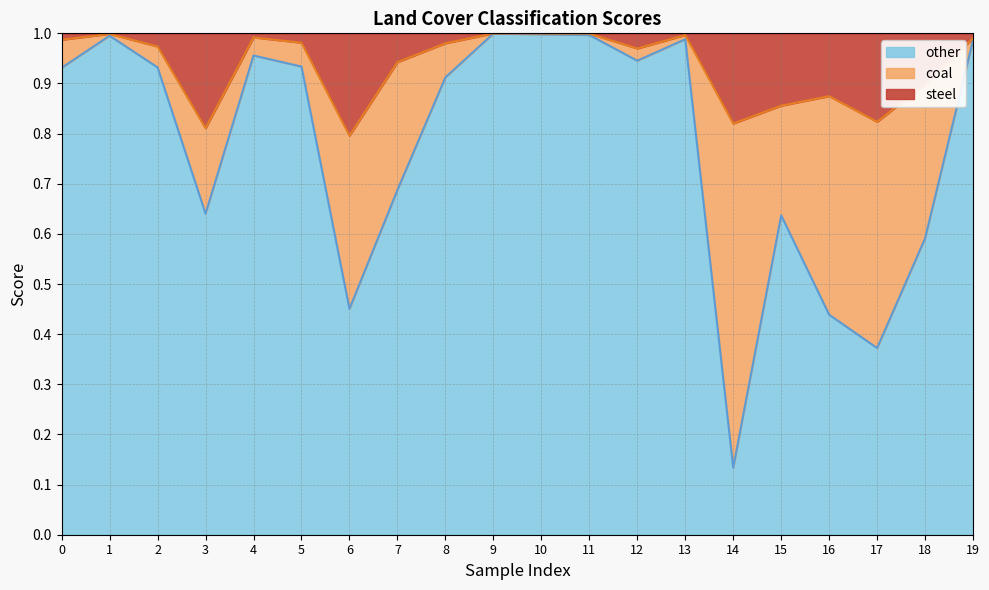

The other series shows 1.0 at 1. True or false?

True